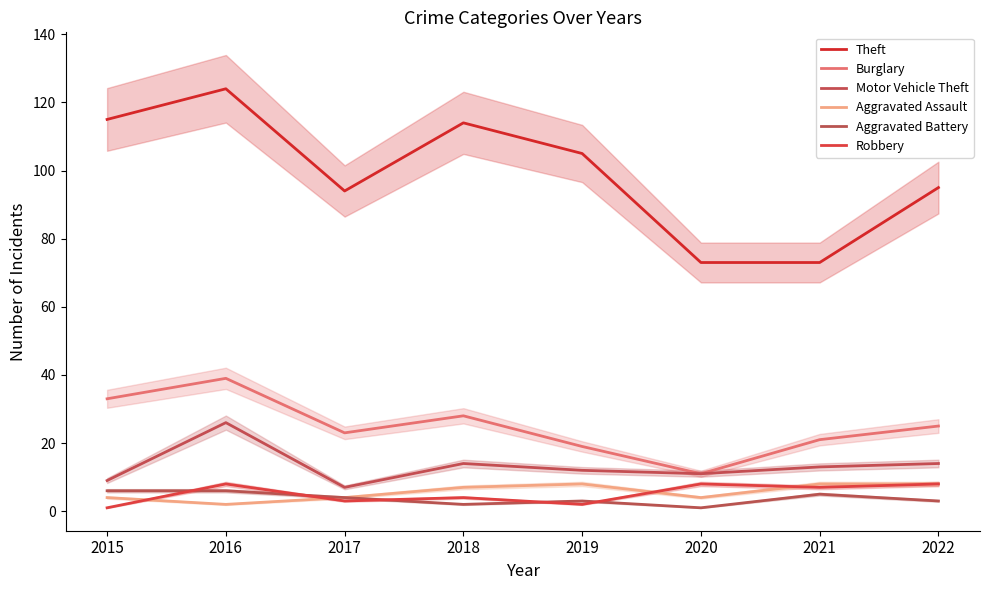

Rank the categories by Aggravated Assault value from highest to lowest.

2019, 2021, 2022, 2018, 2015, 2017, 2020, 2016